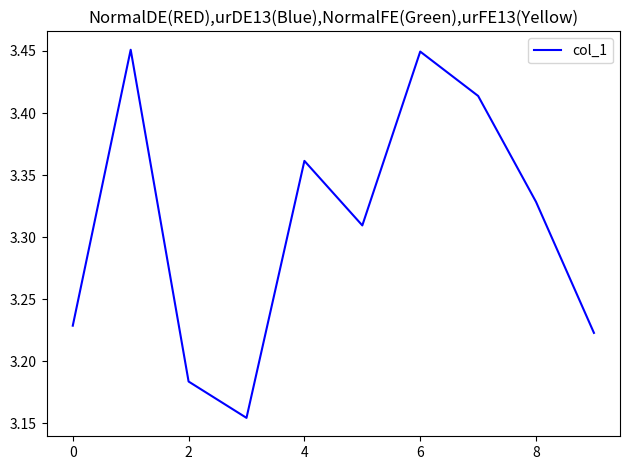

Count the number of categories in the chart.

10